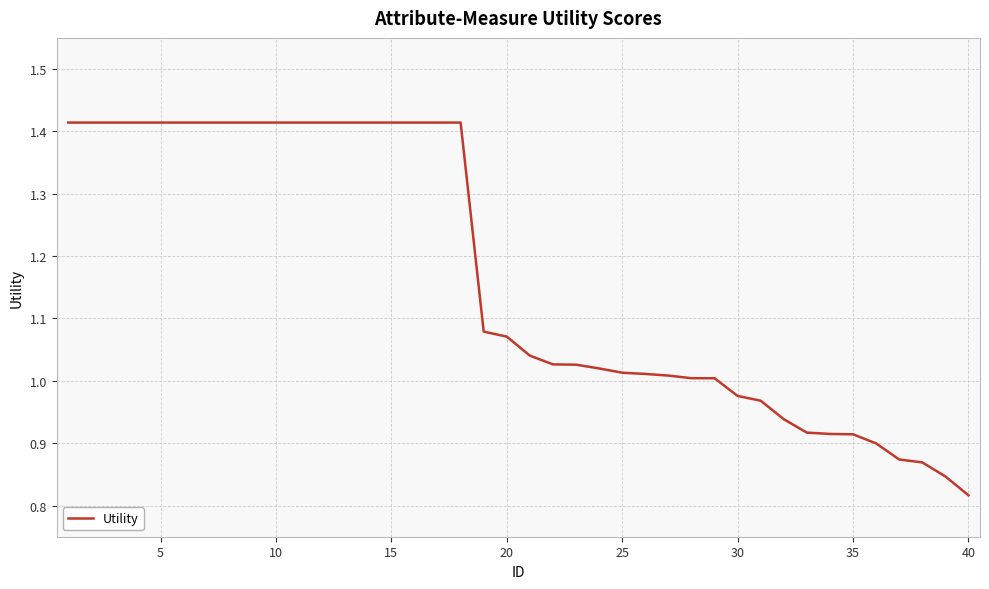

What is the difference between the maximum and minimum values?

0.6